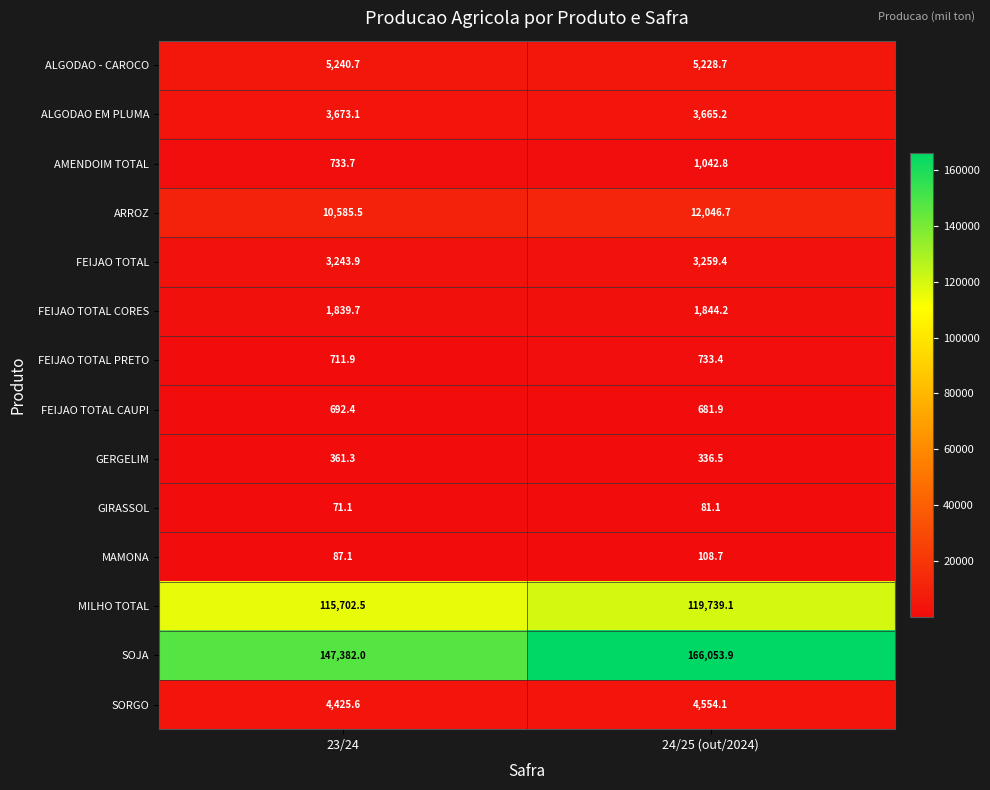

True or false: SOJA has a value of 200976.9 at 23/24.

False